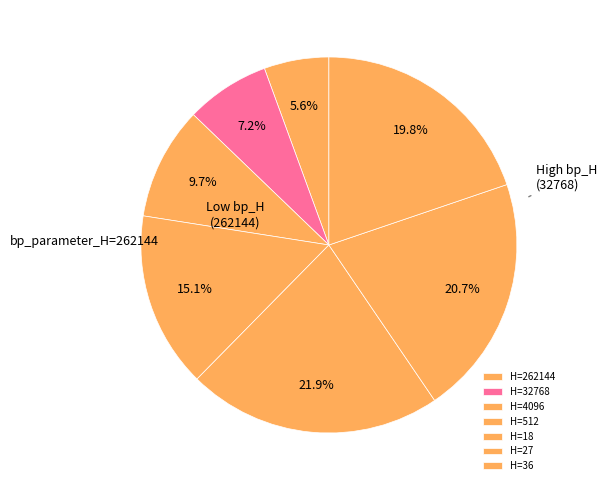

Rank the categories by value from lowest to highest.

262144, 32768, 4096, 512, 36, 27, 18